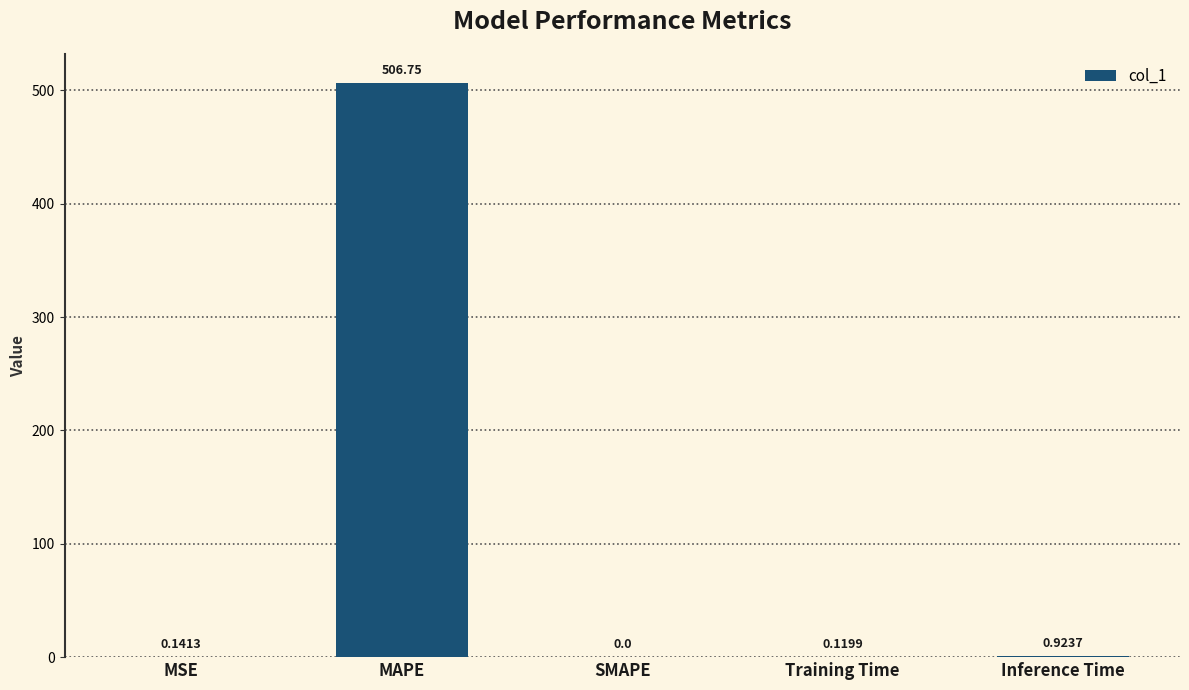

The chart shows a value of 0.0 at SMAPE. True or false?

True